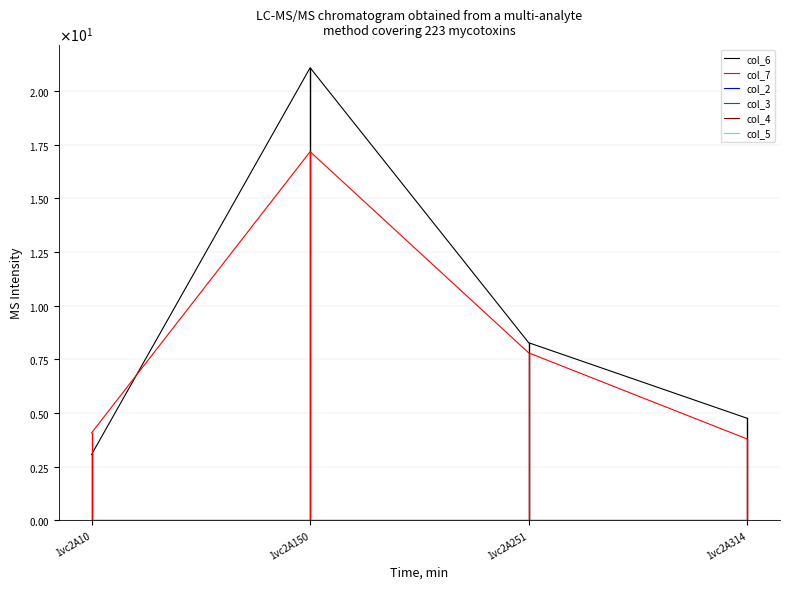

True or false: col_3 and col_6 intersect in this chart.

False